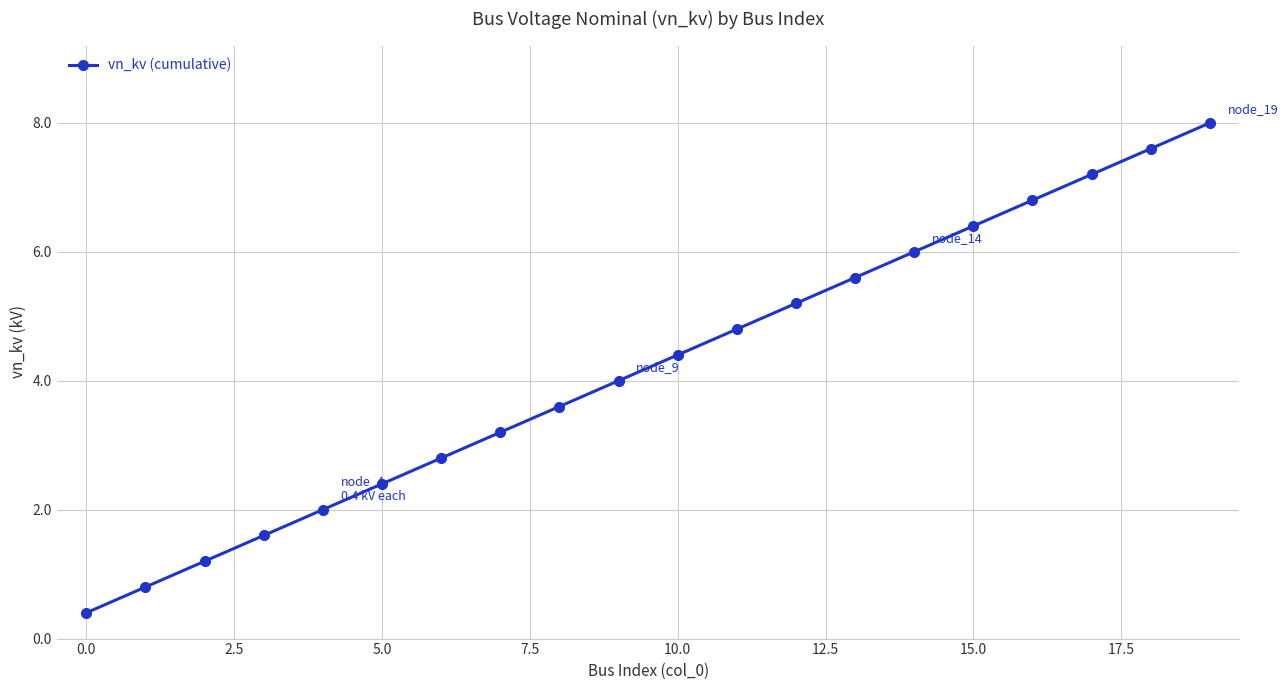

What is the minimum value shown in the chart?

0.4